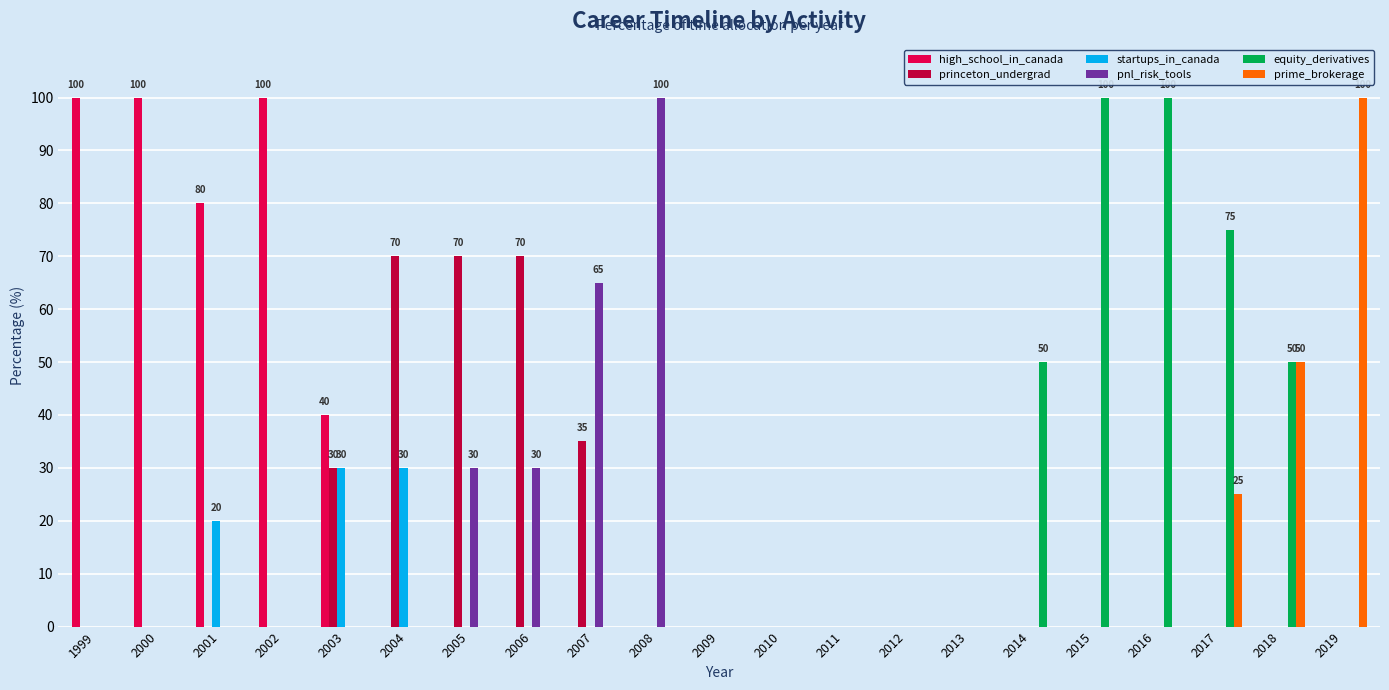

What is the maximum value for prime_brokerage?

100